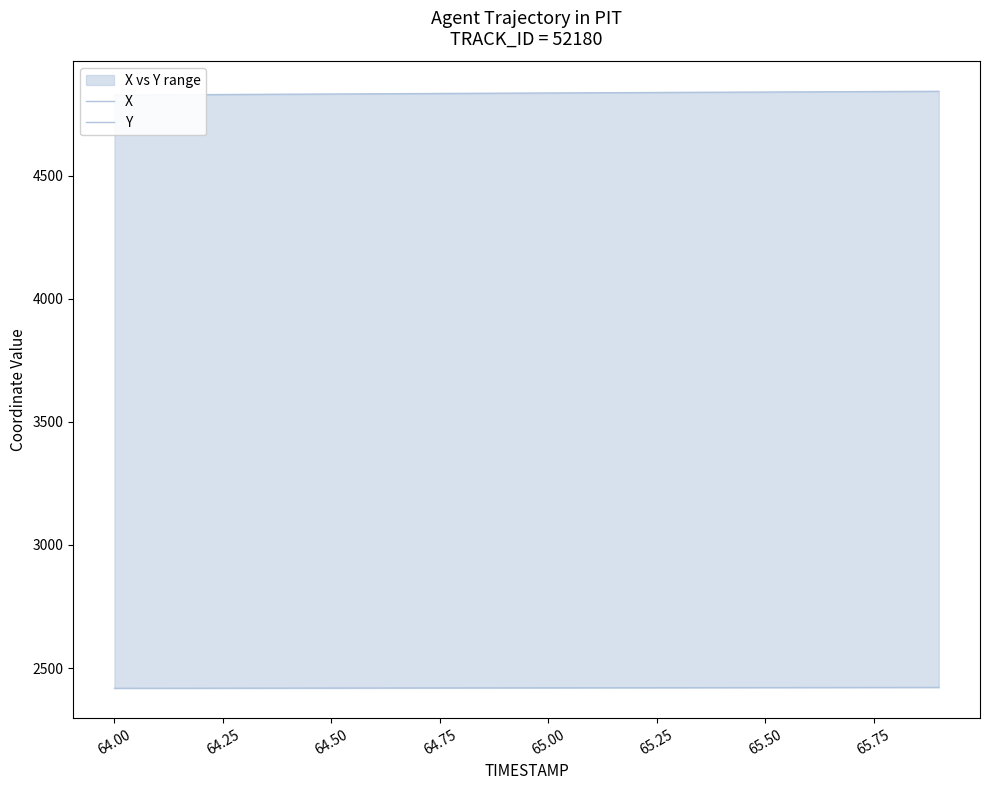

At how many categories does at least one series exceed 3563?

20